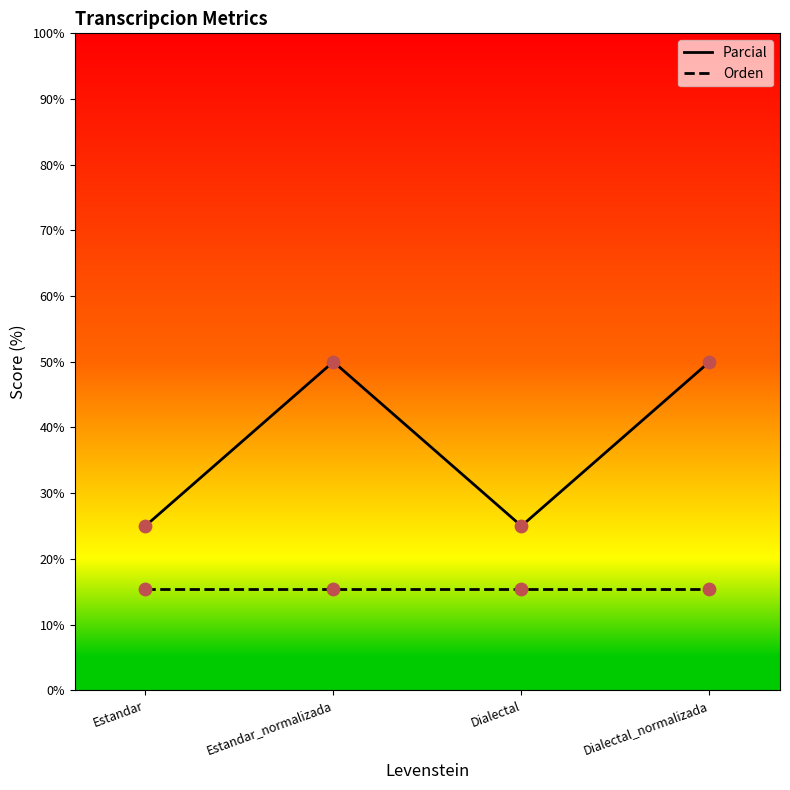

What is the spread (max minus min) of values at Dialectal?

9.6